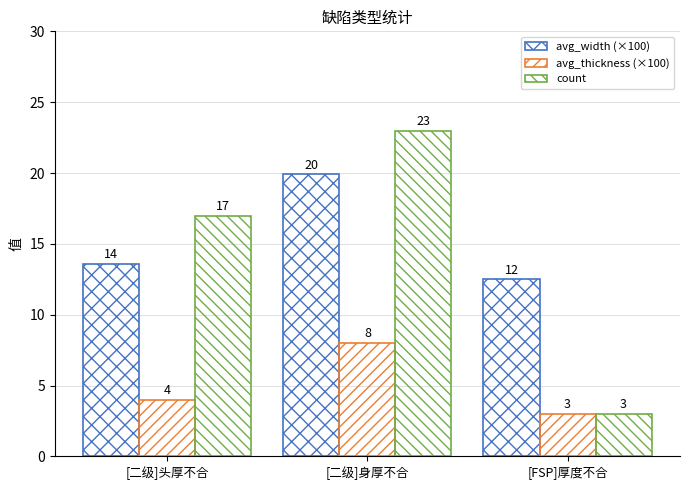

What is the total value across all series at [二级]头厚不合?

34.6